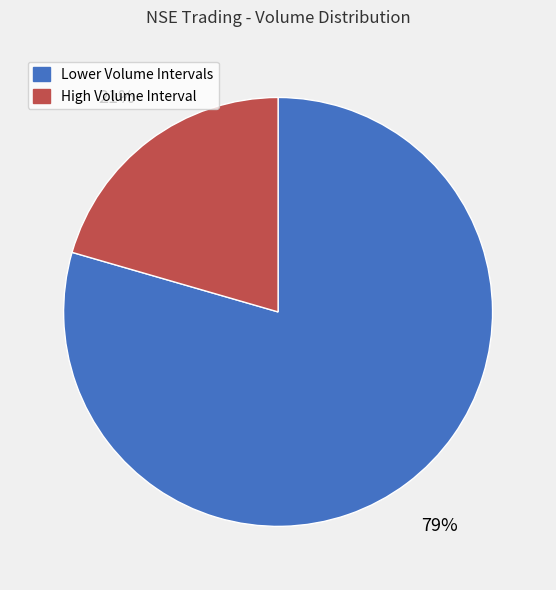

How many slices are in this pie chart?

2